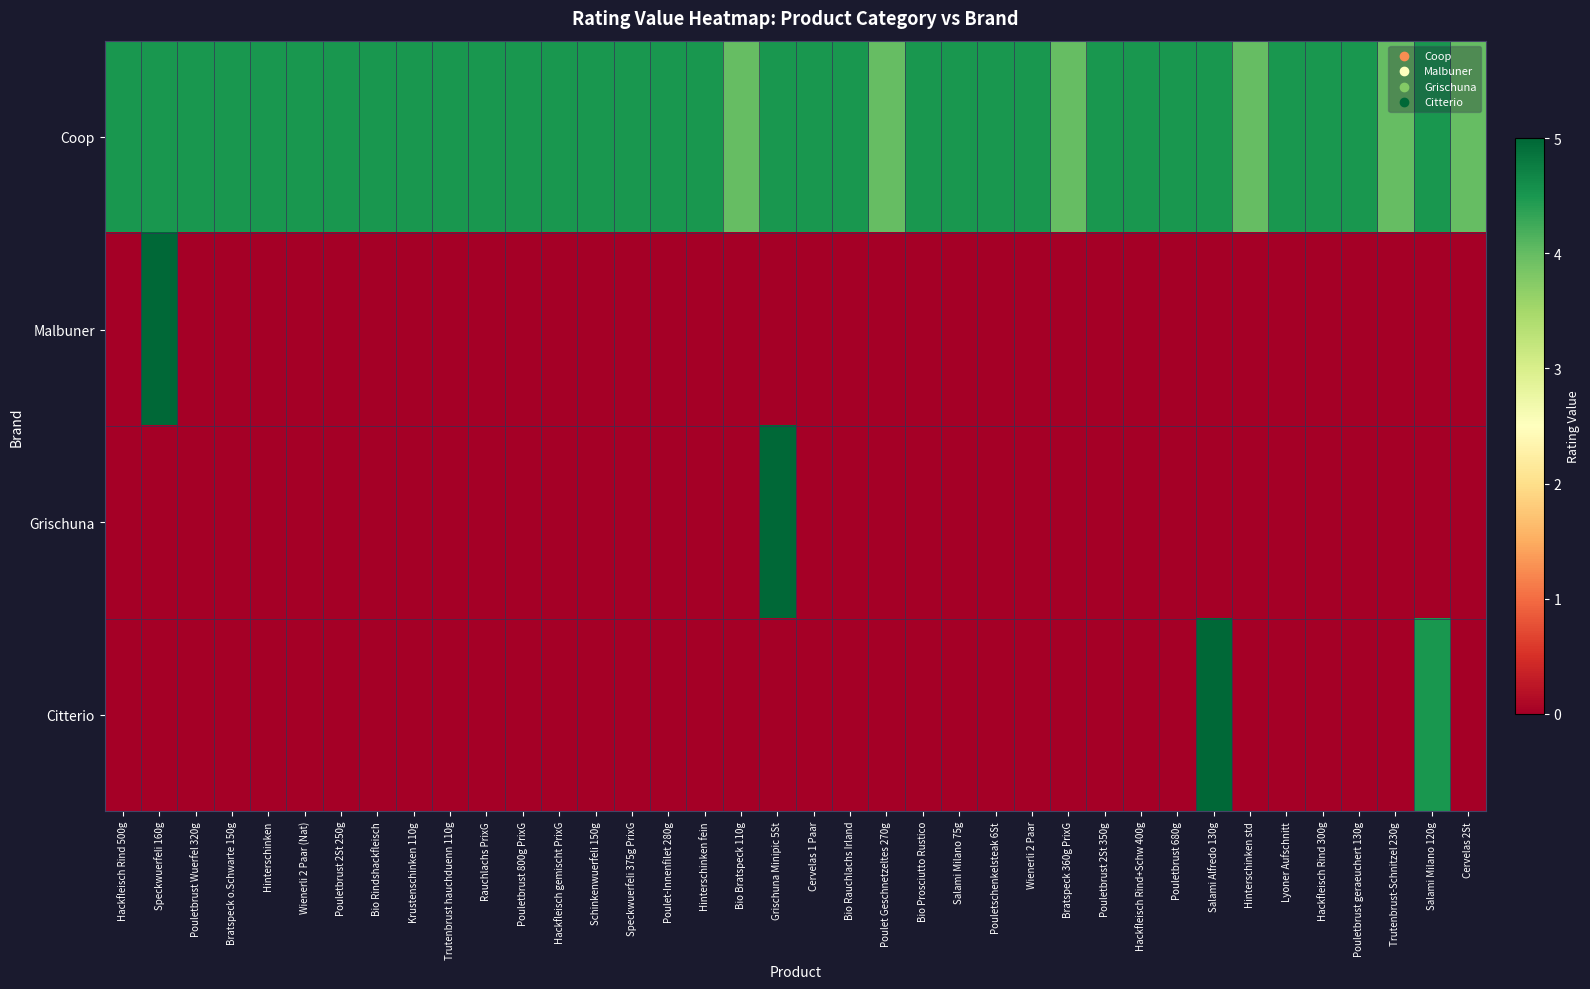

Which series changed the most between Bio Prosciutto Rustico and Hackfleisch Rind+Schw 400g?

Coop